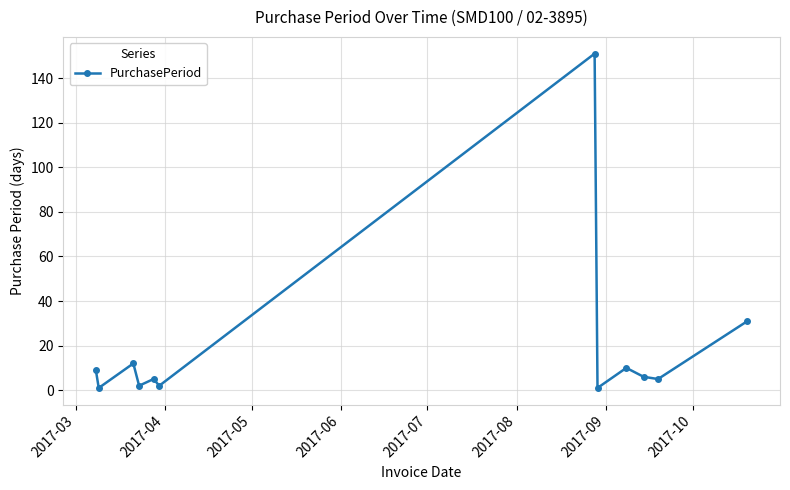

What is the greatest value displayed?

151